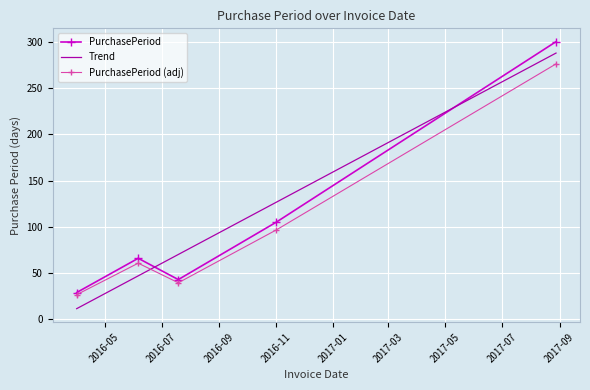

Which series ends up on top after the final intersection of Trend and PurchasePeriod?

PurchasePeriod